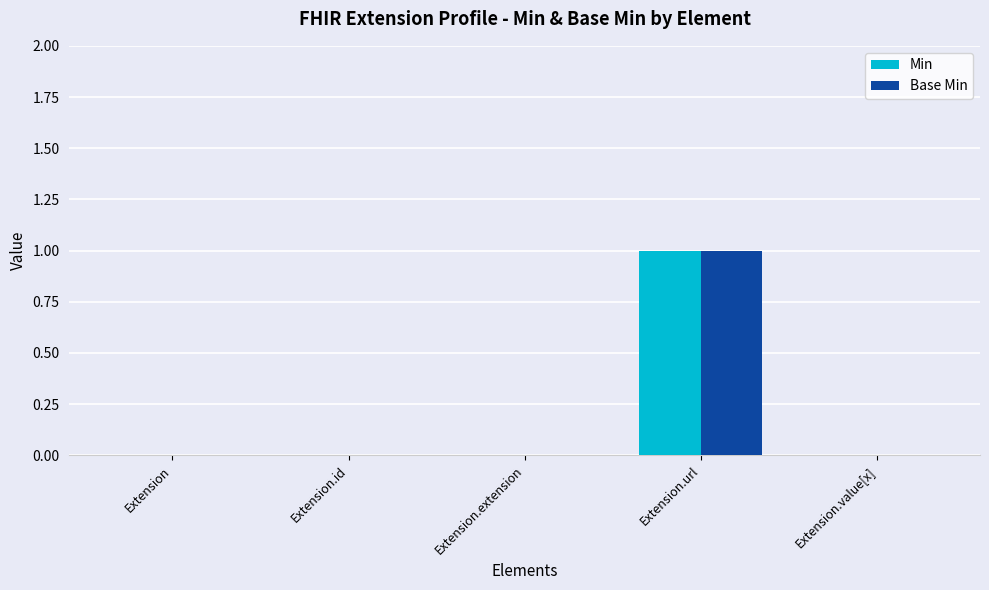

Is the value of Min at Extension.url greater than the value of Base Min at Extension?

Yes